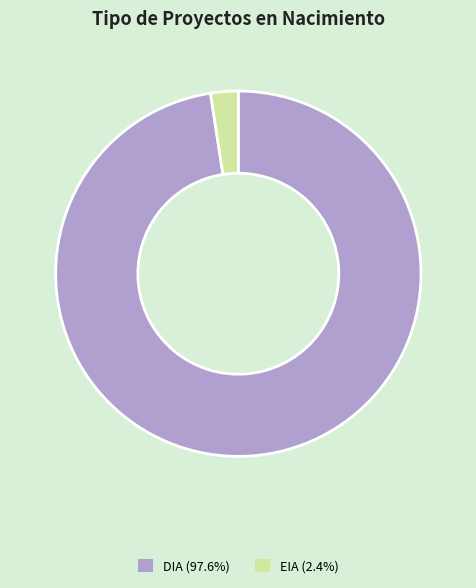

Does DIA represent more than half of the total?

Yes